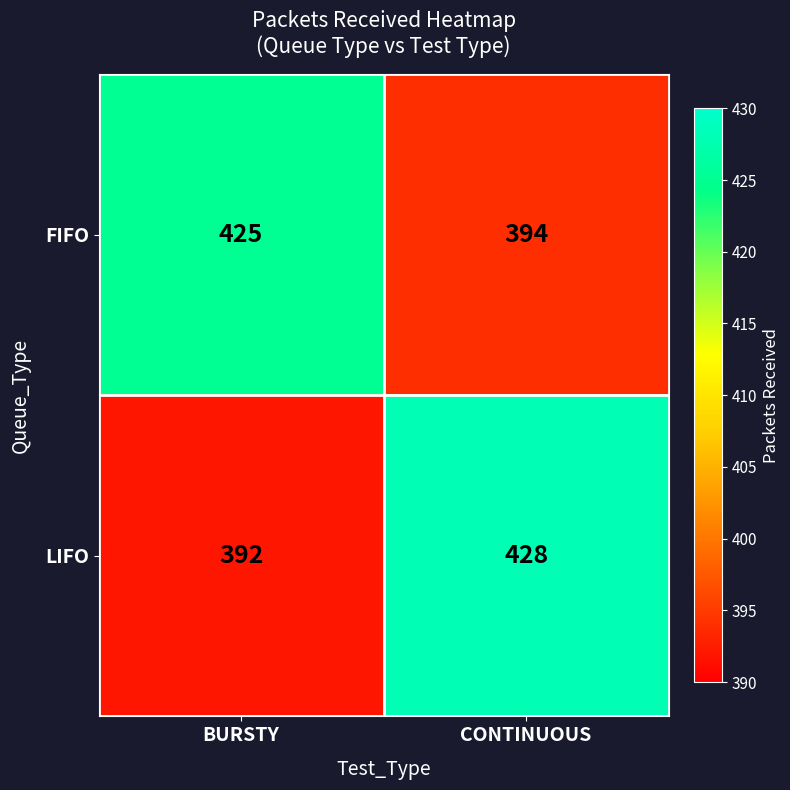

List the series in order of their overall mean, highest first.

LIFO, FIFO